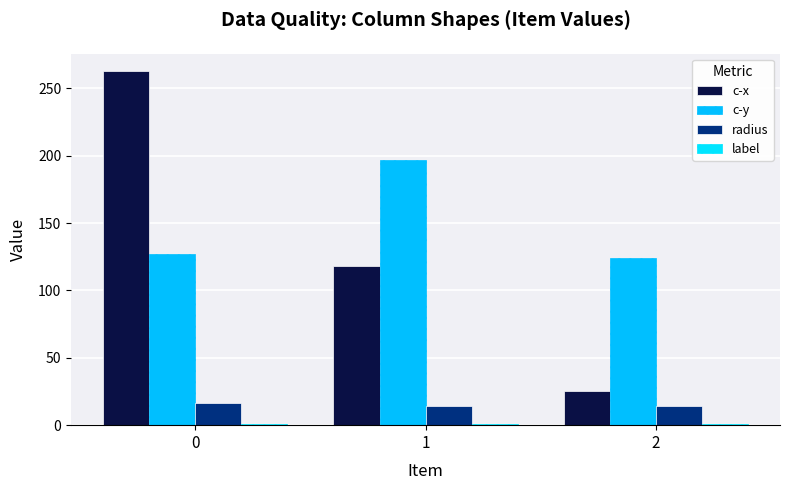

Which series has the largest total across all categories?

c-y